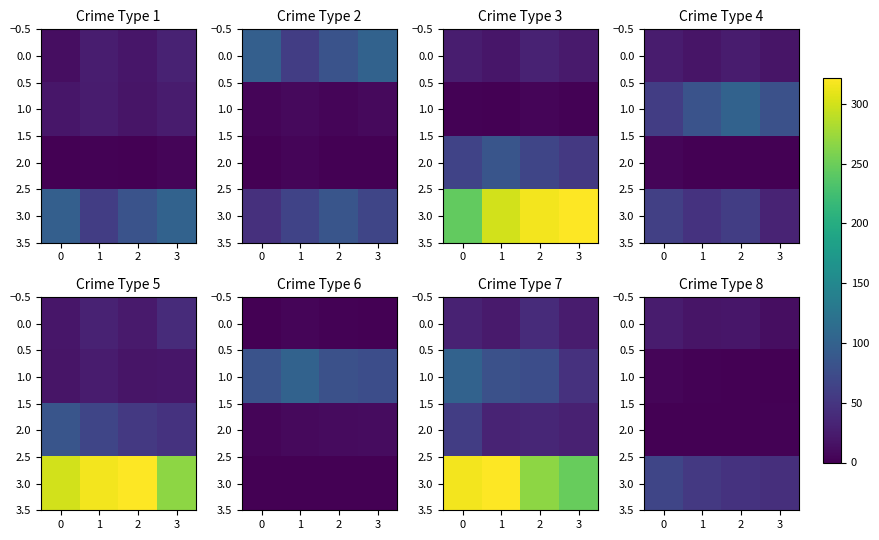

The value of 1.0 at 3 is 2. True or false?

False